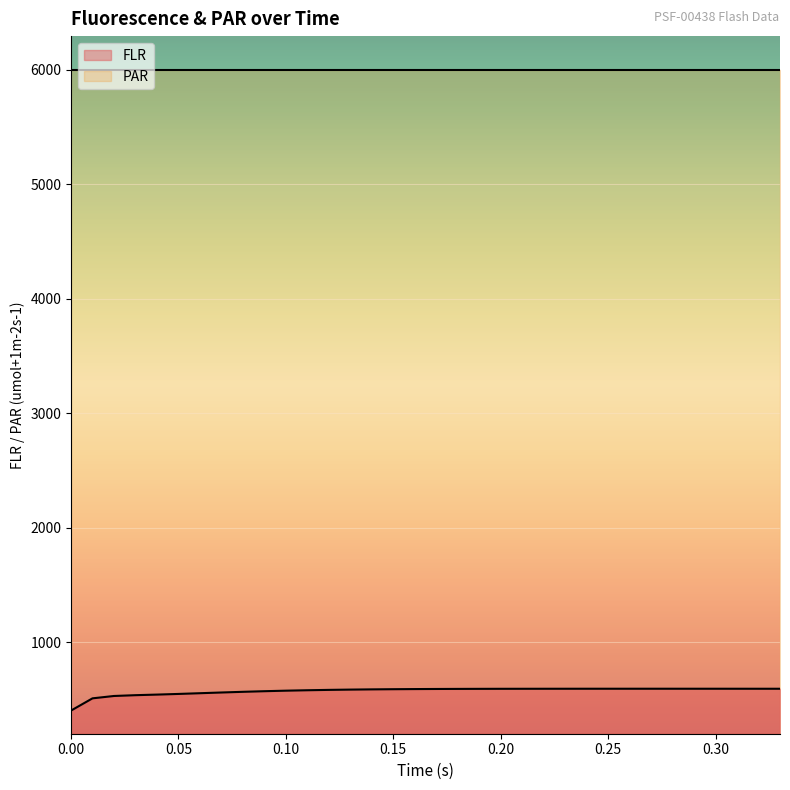

The value of FLR at 0.05 is 874.0. True or false?

False